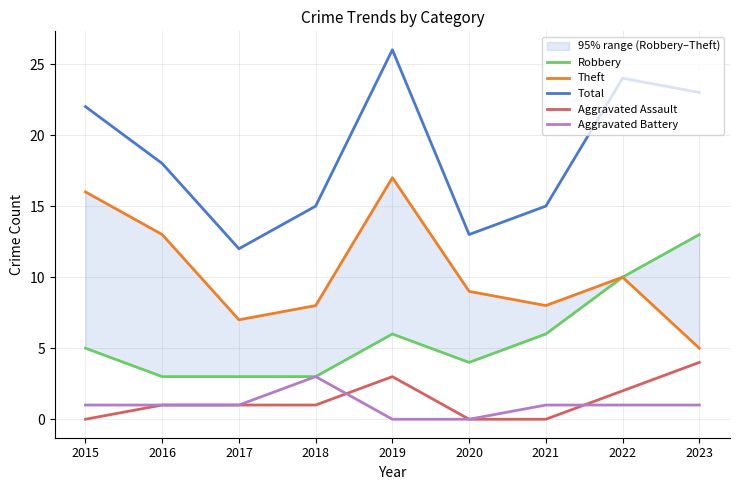

Which series has the largest range (max minus min)?

Total